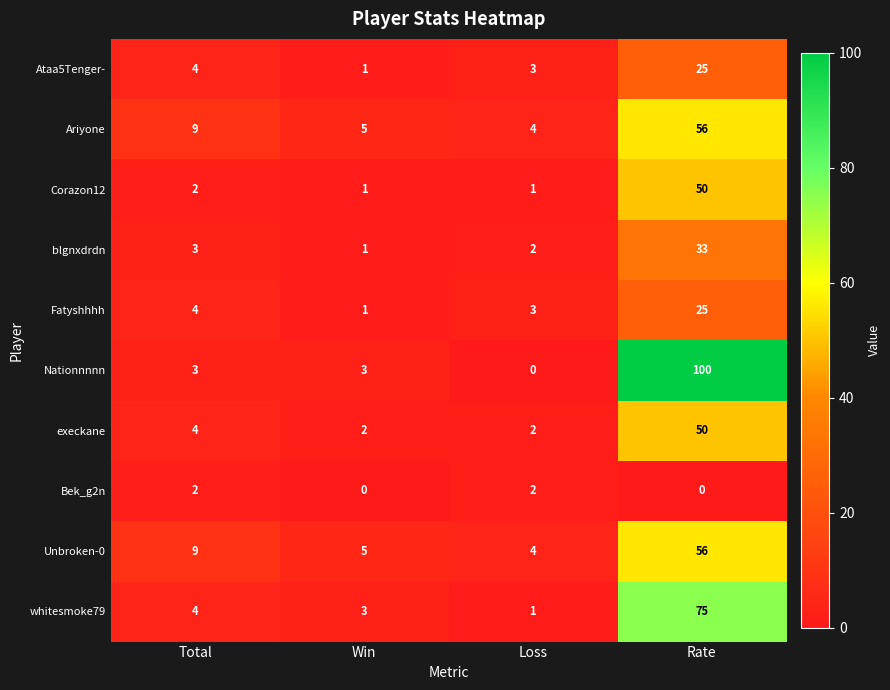

What is the difference between the execkane values at Rate and Loss?

48